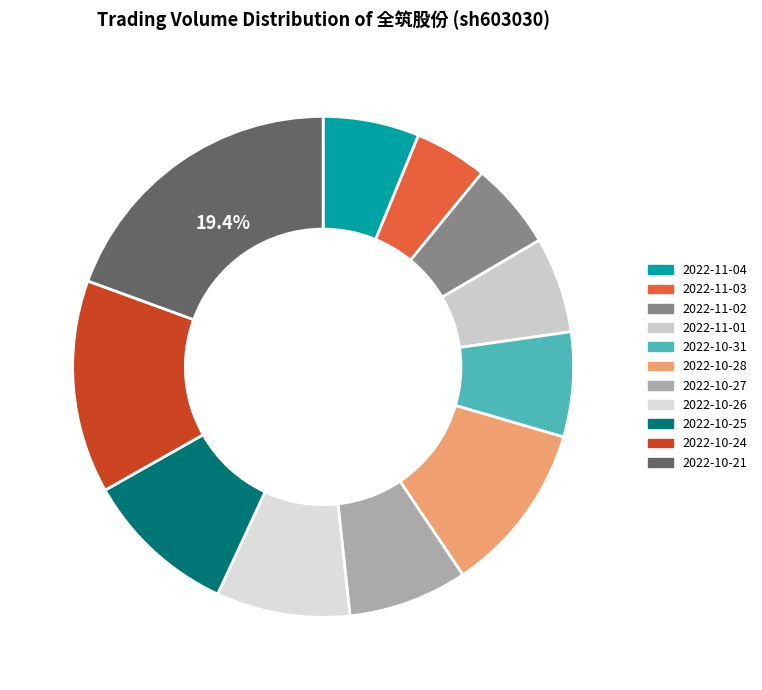

True or false: 2022-10-31 accounts for 7% of the total.

True